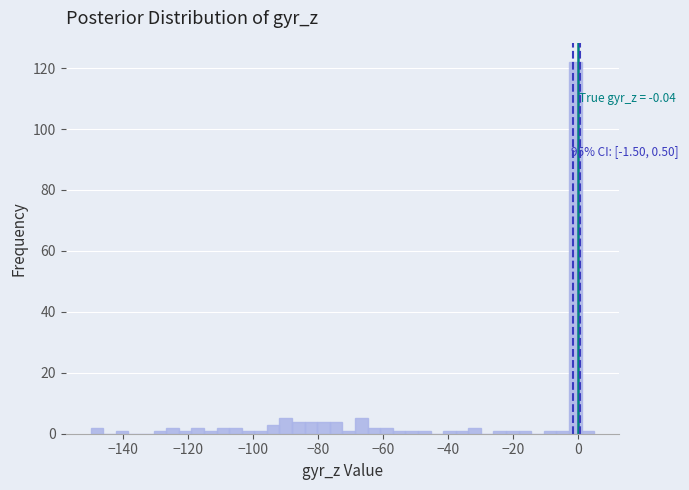

Read against the x-axis, roughly where is the centre of the tallest bar?

0